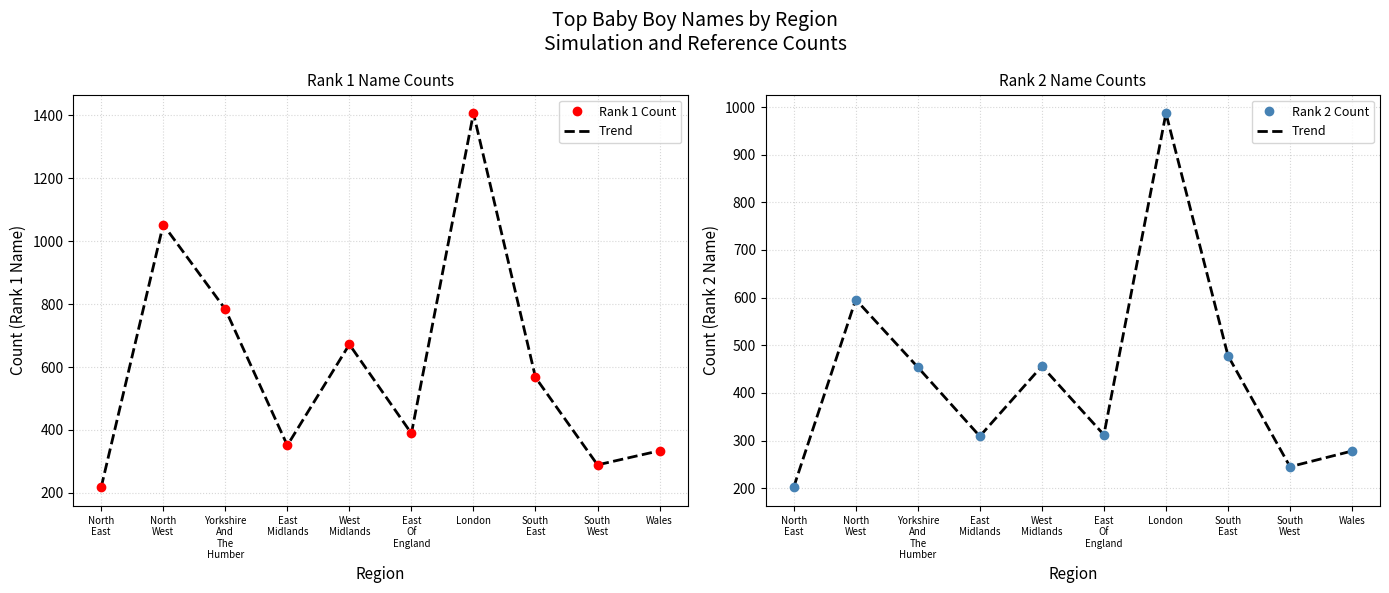

How many values in the Trend series are below 454?

5